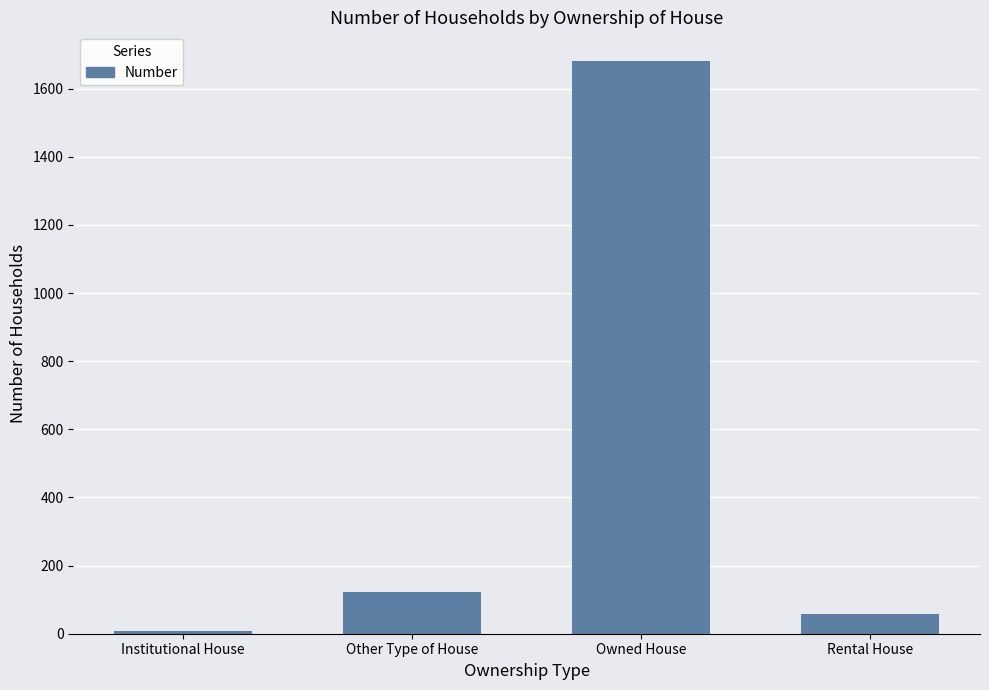

Between Institutional House and Other Type of House, which is larger?

Other Type of House